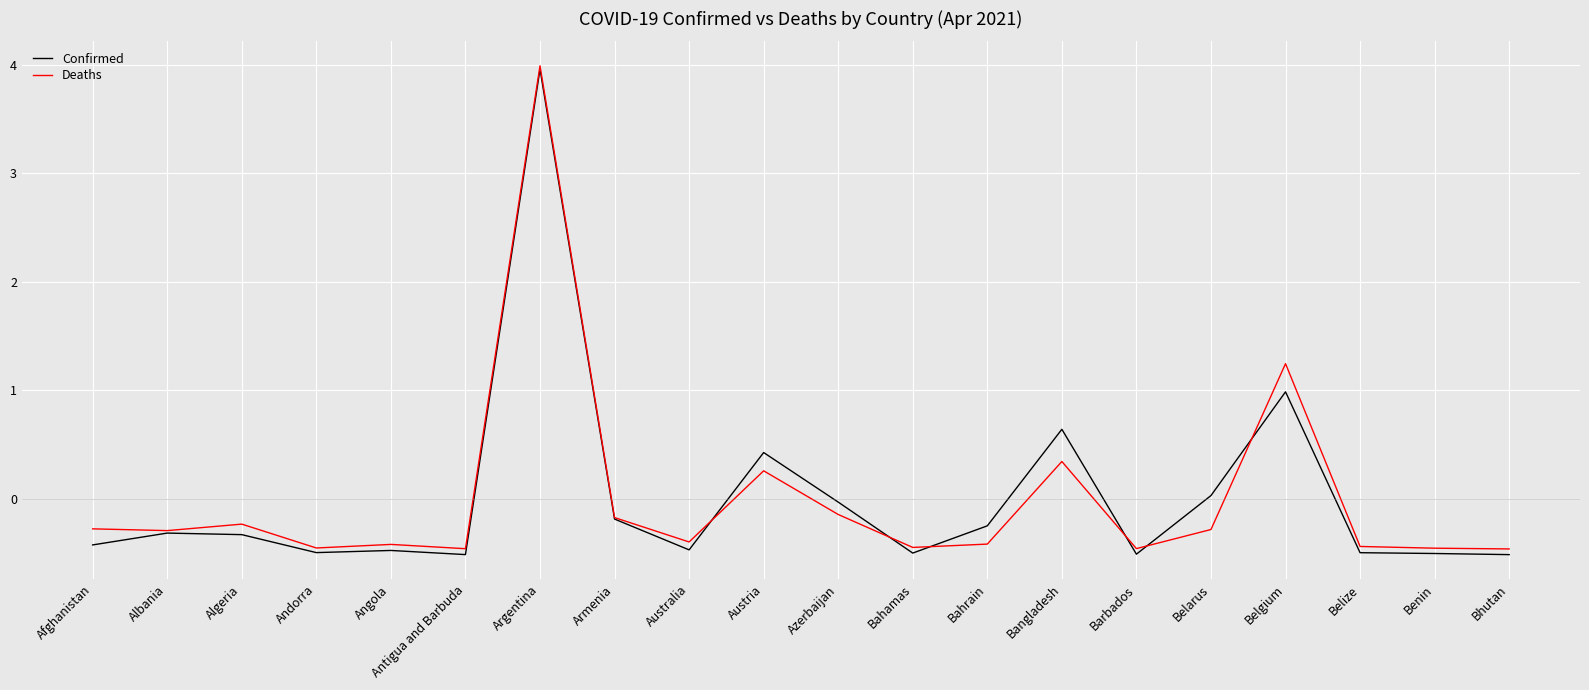

Is it true that Deaths equals -0.5 at Benin?

True